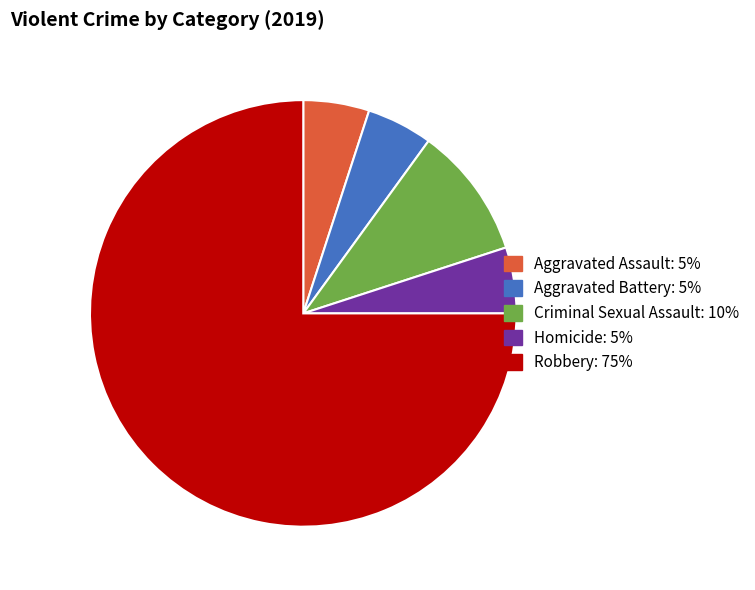

Between Aggravated Battery and Criminal Sexual Assault, which is larger?

Criminal Sexual Assault